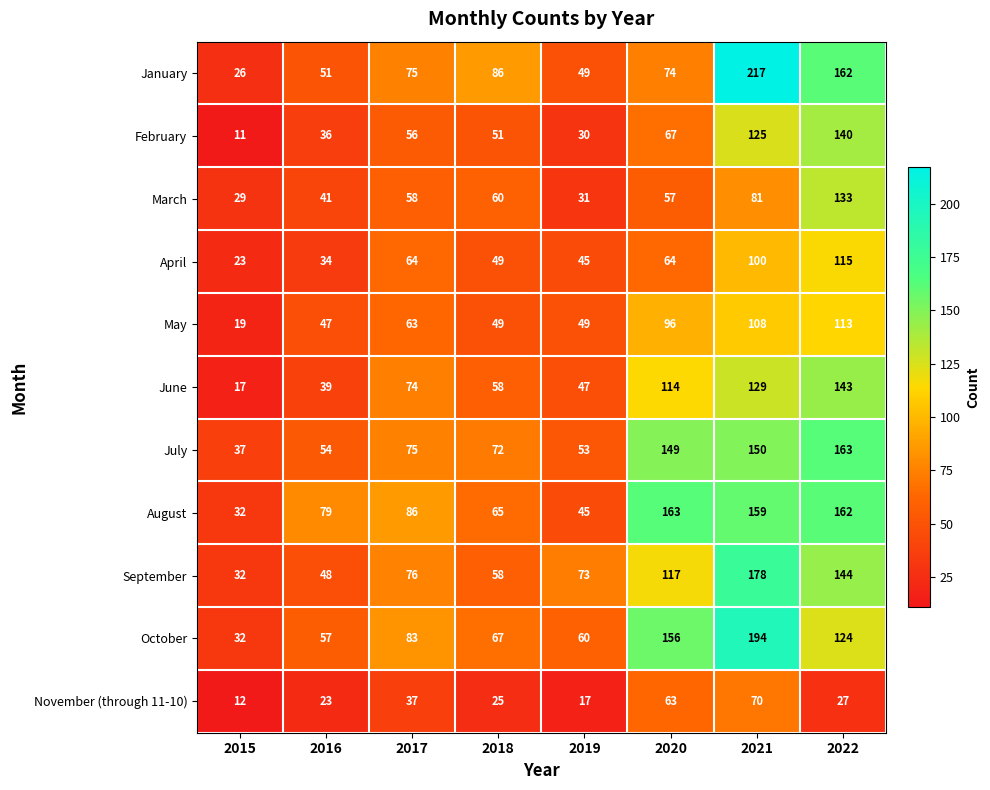

Which series changed the most between 2016 and 2017?

June